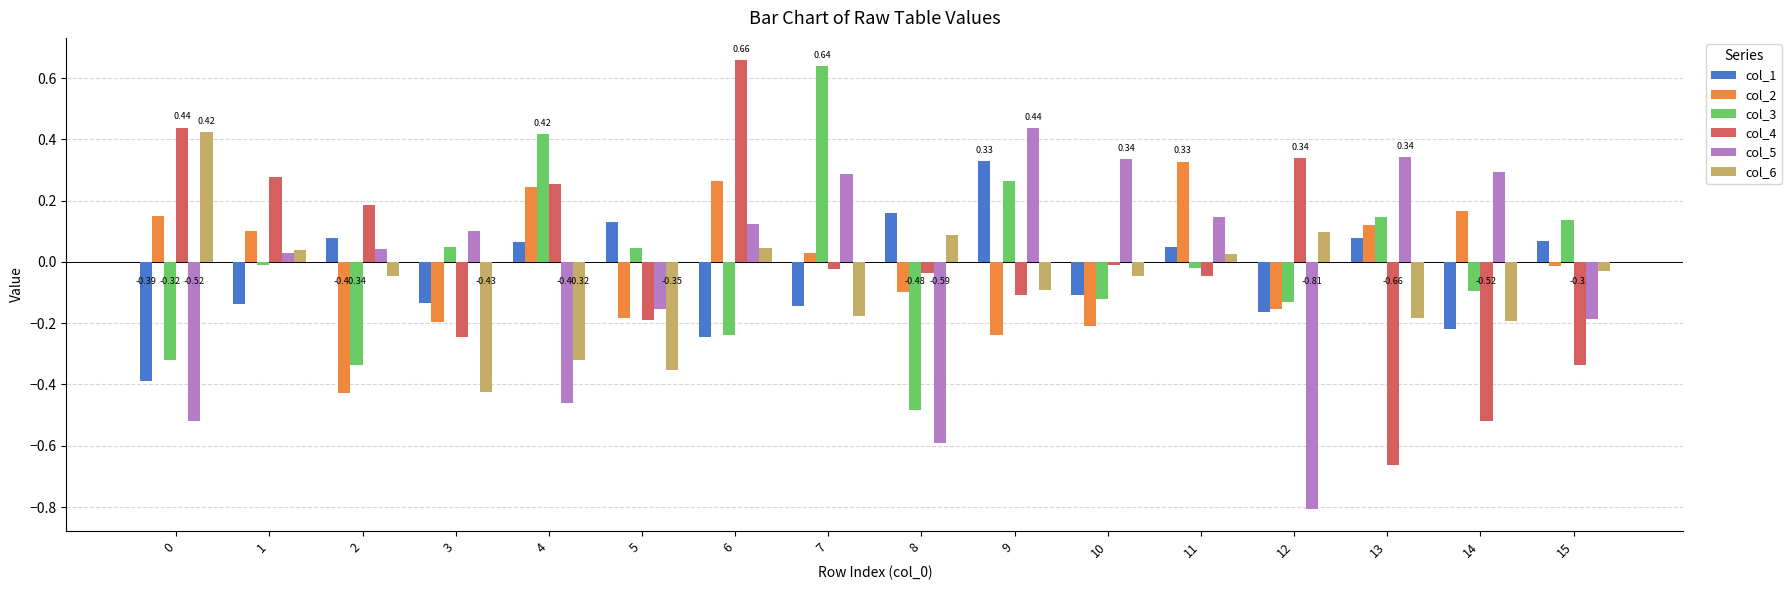

Is the value of col_6 at 11 greater than the value of col_5 at 12?

Yes